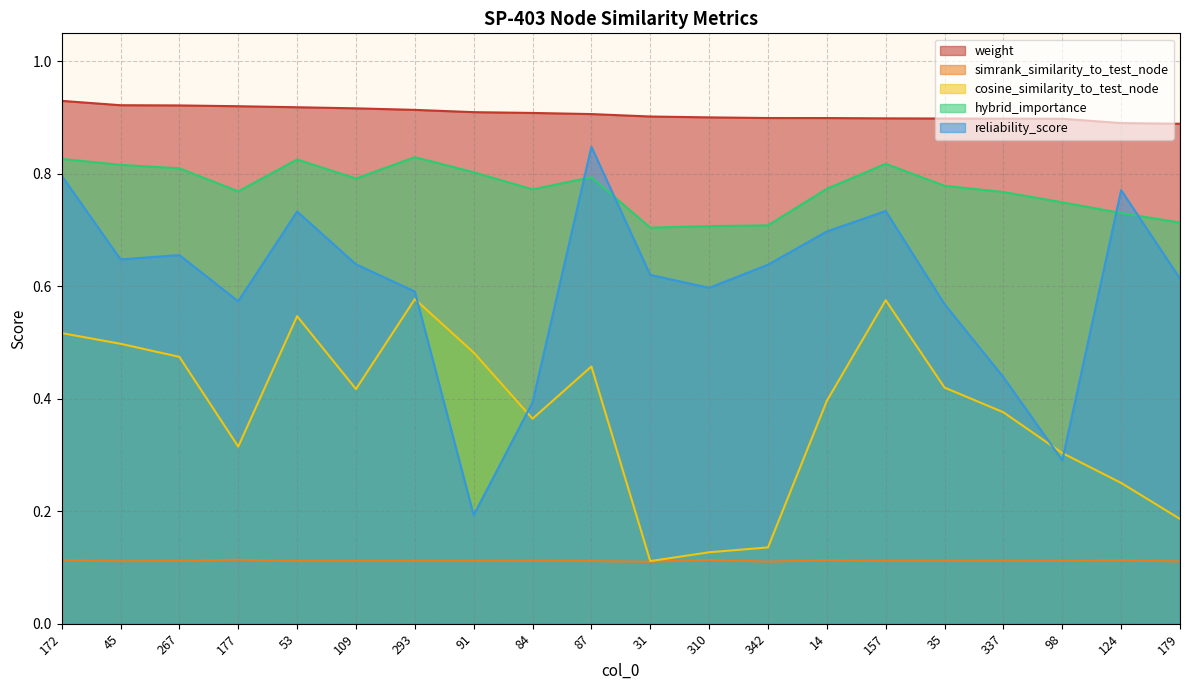

Count the number of categories in the chart.

20